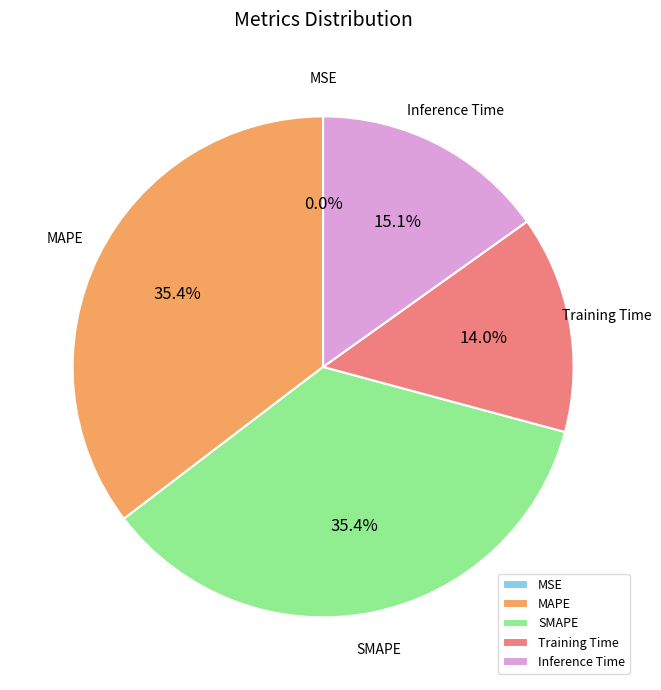

Combined, do MAPE and SMAPE account for over 50%?

Yes